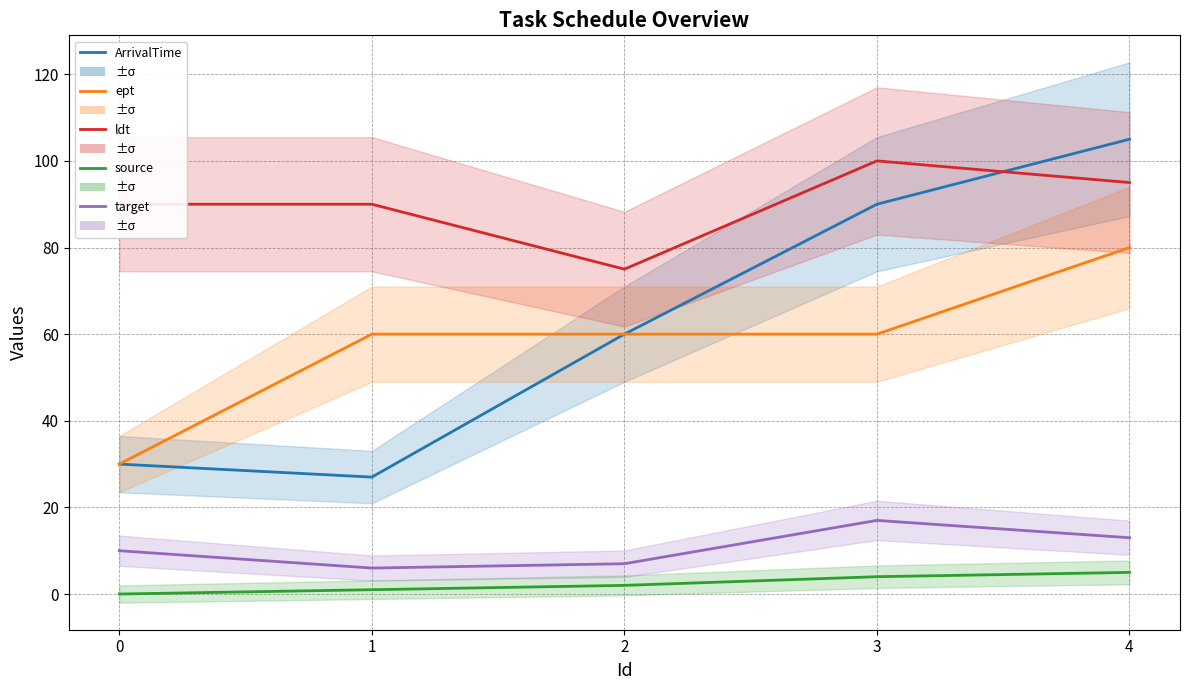

Reading left to right, what are all the values shown in this chart?

ArrivalTime: 0=30	1=27	2=60	3=90	4=105
ept: 0=30	1=60	2=60	3=60	4=80
ldt: 0=90	1=90	2=75	3=100	4=95
source: 0=0	1=1	2=2	3=4	4=5
target: 0=10	1=6	2=7	3=17	4=13